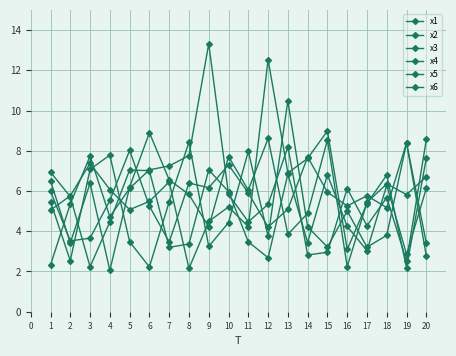

Reading left to right, list all the values displayed in this chart.

x1: 5.5	2.5	7.1	7.8	3.5	2.2	5.5	8.4	3.2	4.4	8.0	3.7	10.5	4.2	3.2	5.0	3.2	3.8	8.4	3.4
x2: 6.0	3.5	3.7	5.5	8.0	5.2	3.5	6.4	6.2	7.3	5.9	4.2	5.1	7.7	5.9	5.3	5.8	5.2	8.4	2.8
x3: 6.9	5.7	2.2	4.5	7.0	7.0	3.2	3.4	7.0	6.0	3.5	2.7	6.8	3.4	6.8	4.2	3.0	6.3	2.8	6.1
x4: 5.0	5.8	7.4	6.1	5.1	5.5	6.4	2.2	4.5	5.2	4.2	12.5	6.9	7.6	9.0	3.1	5.4	6.8	2.2	7.6
x5: 2.3	5.4	7.7	4.7	6.1	7.1	7.2	7.8	13.3	5.8	4.5	5.3	8.2	2.8	3.0	6.1	4.3	5.7	2.5	8.6
x6: 6.5	3.4	6.4	2.1	6.2	8.9	6.6	5.8	4.2	7.7	6.0	8.6	3.8	4.9	8.5	2.2	5.4	6.4	5.8	6.7